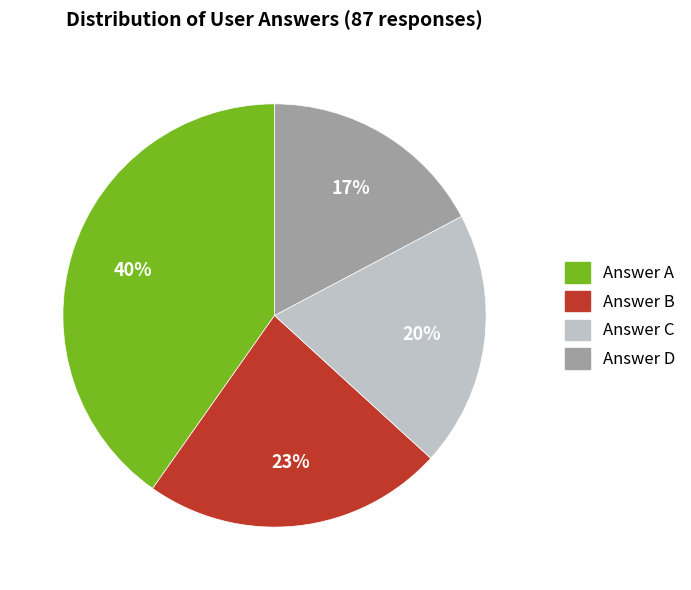

Is there any slice that represents more than half of the pie?

No